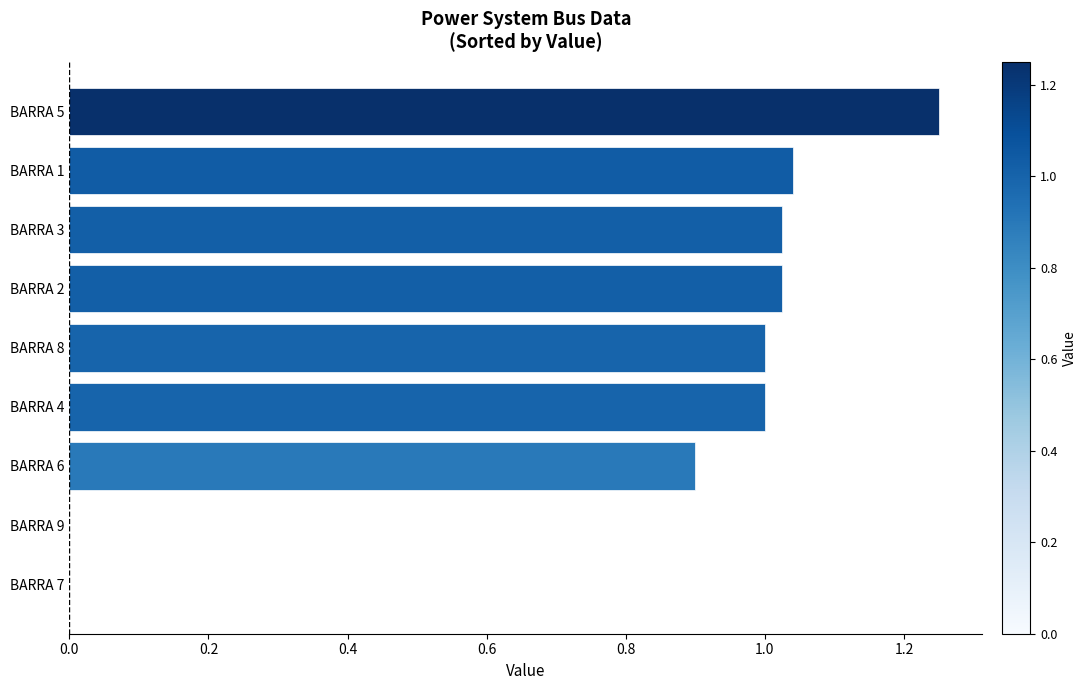

At which category does the chart reach its peak across all series?

BARRA 5